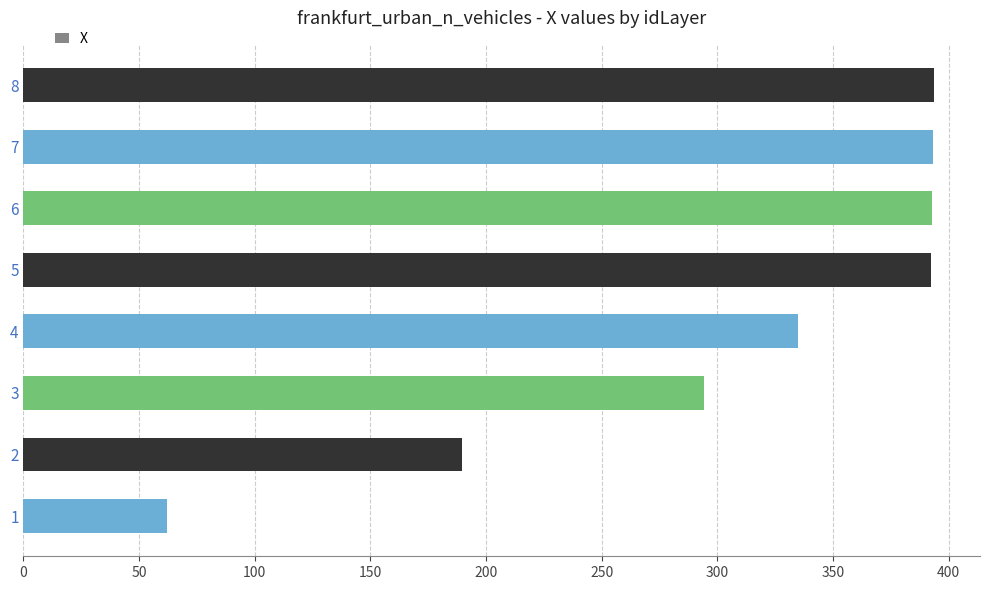

What is the difference between the values at 3 and 1?

232.3